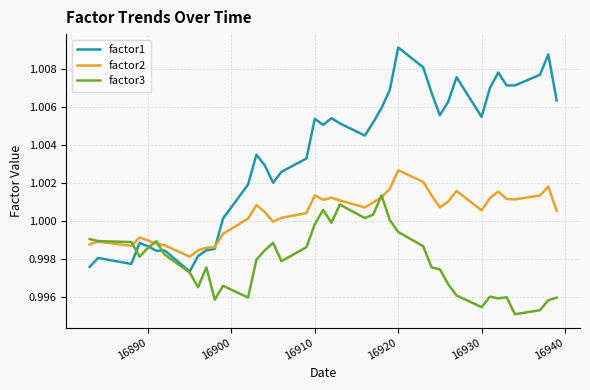

Which series has the largest range (max minus min)?

factor1